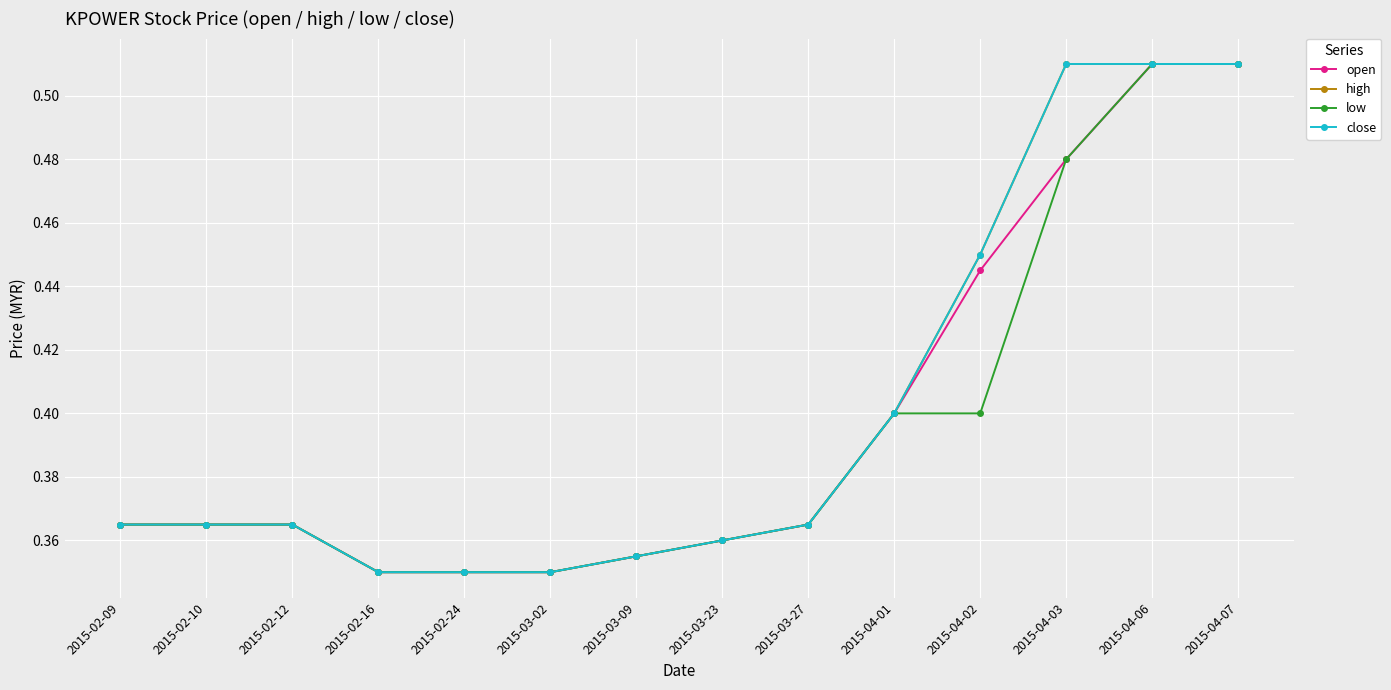

Is this an area chart (filled region under the line)?

No